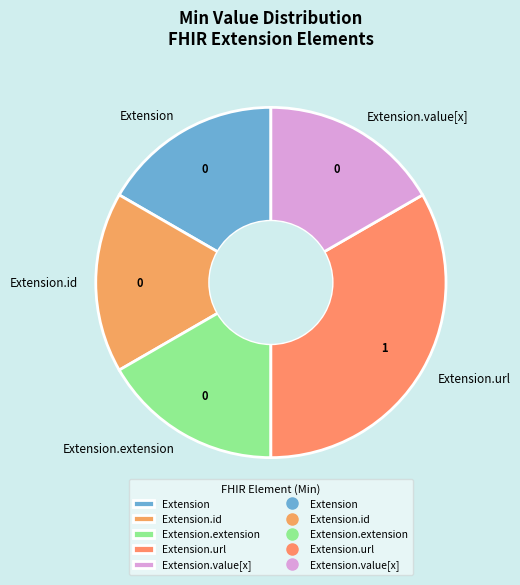

How many slices are in this pie chart?

5